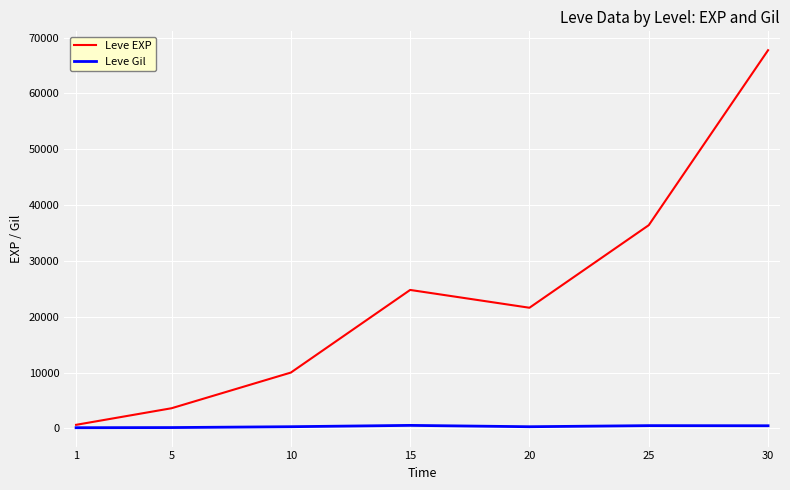

Where does the Leve EXP series first go above 21600?

15